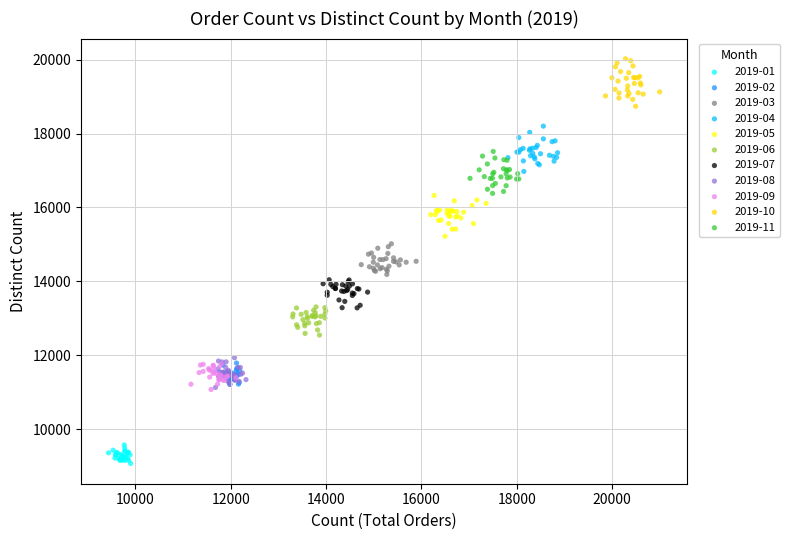

Which series contains the highest Y value?

2019-10